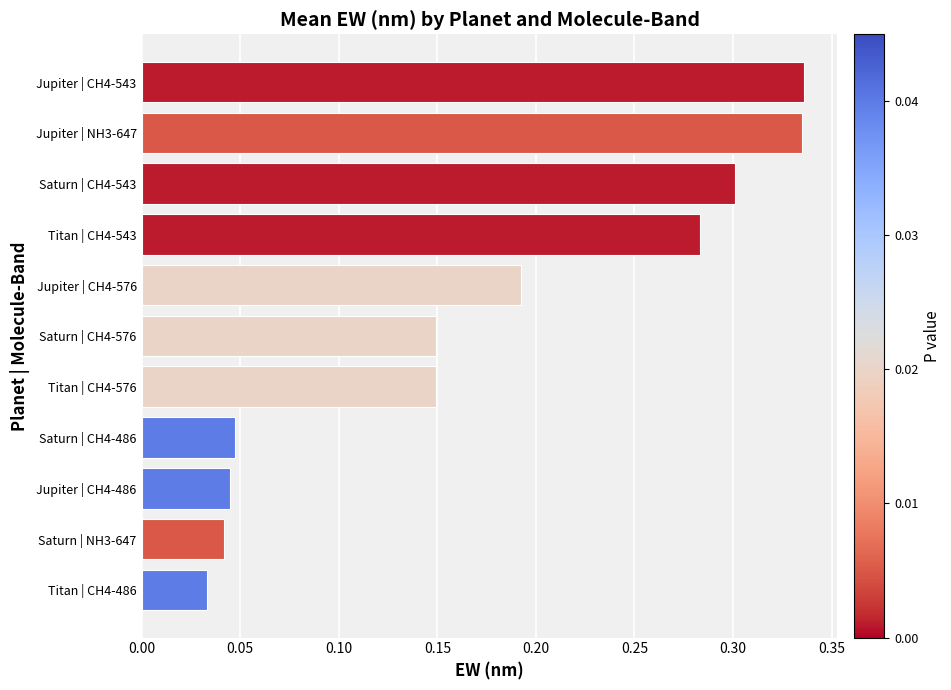

The value at Jupiter | NH3-647 is 0.3. True or false?

True